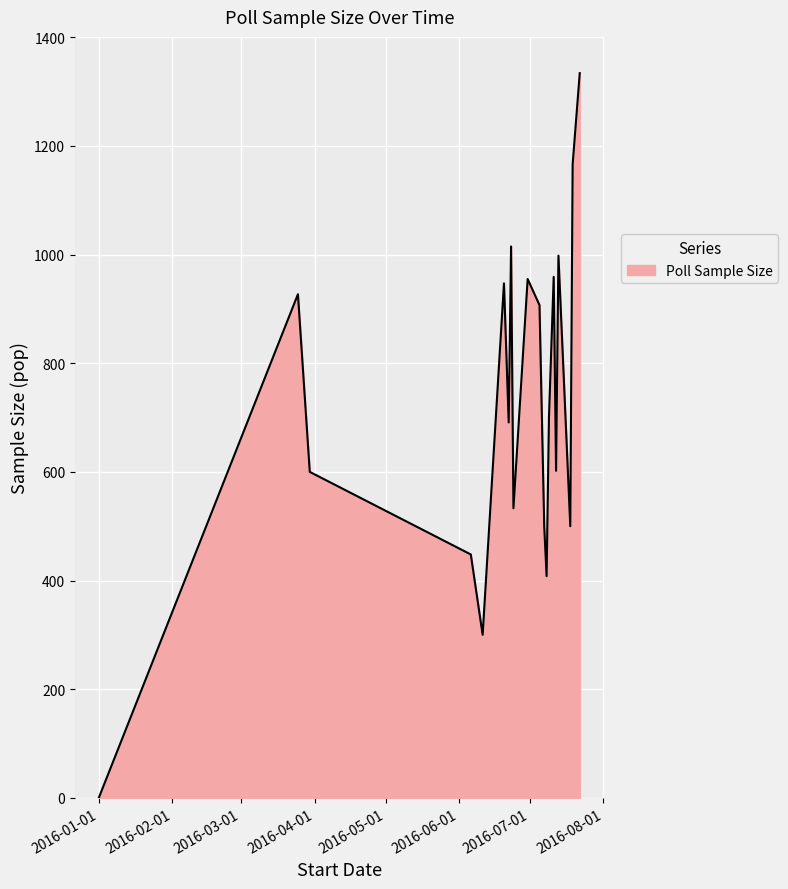

What is the difference between the maximum and minimum values?

1333